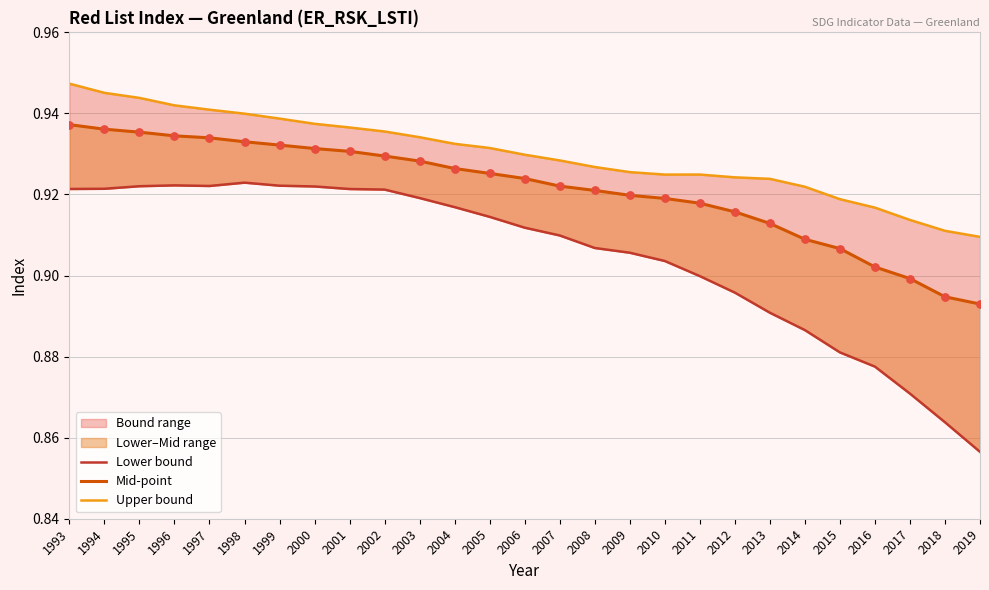

What is the total value across all series at 2019?

2.7